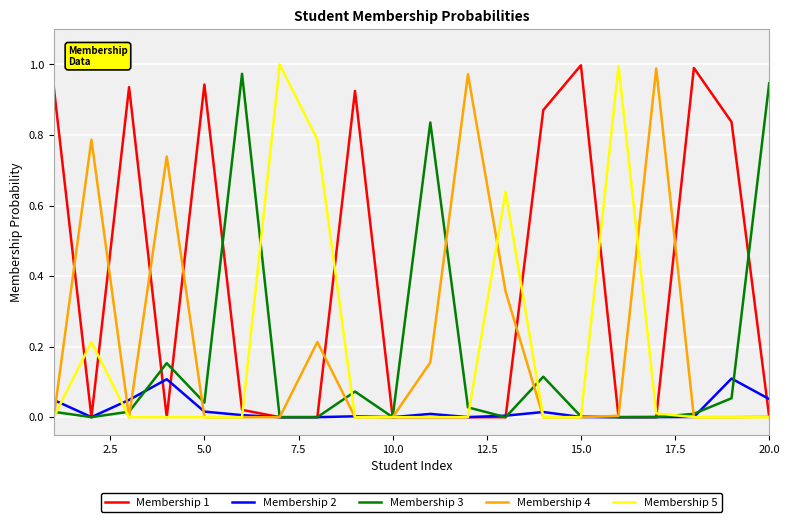

Which series has the largest total across all categories?

Membership 1